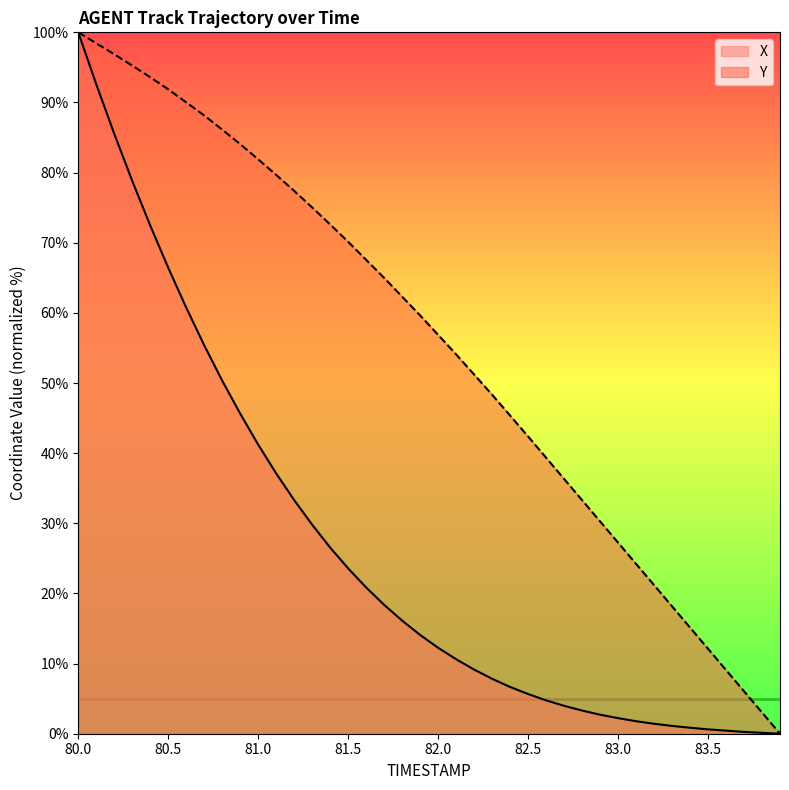

True or false: X and Y intersect in this chart.

False